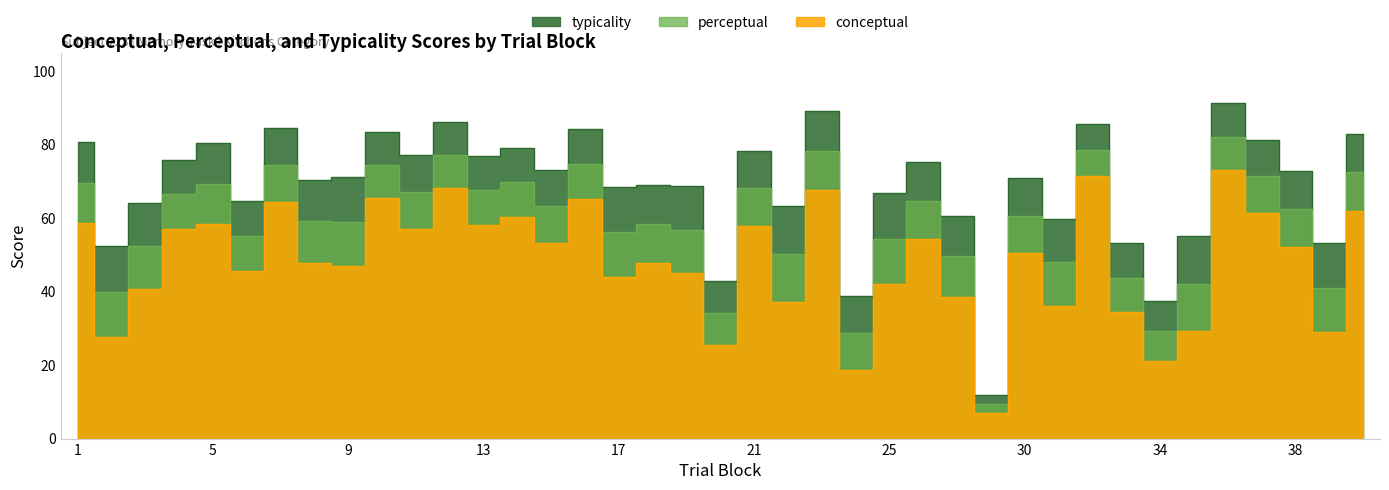

True or false: perceptual and conceptual cross at least once.

False